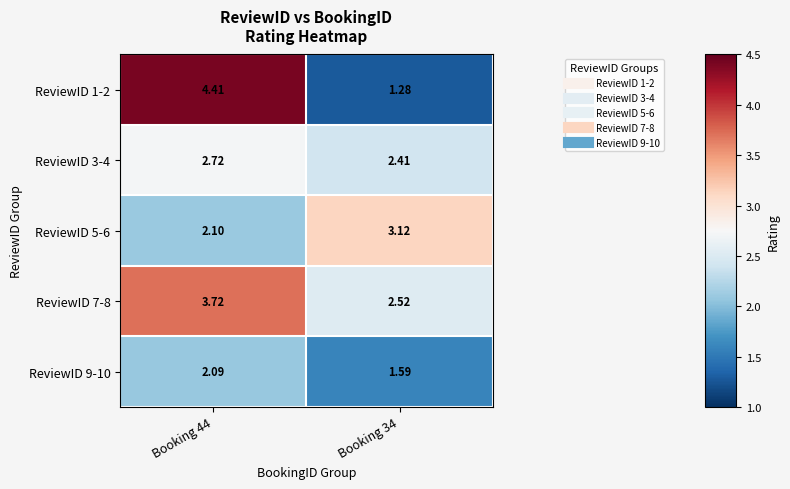

Is the value of ReviewID 9-10 at Booking 34 greater than the value of ReviewID 5-6 at Booking 34?

No